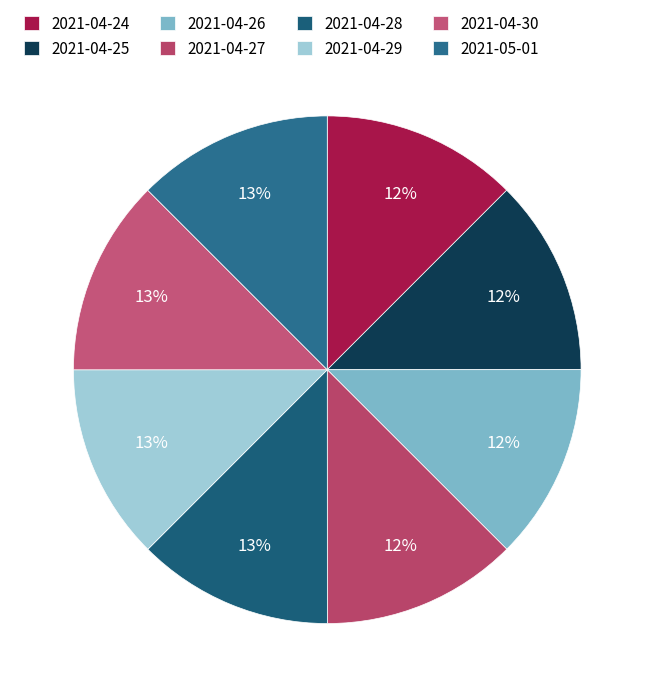

The 2021-04-28 slice represents 26% of the pie. True or false?

False